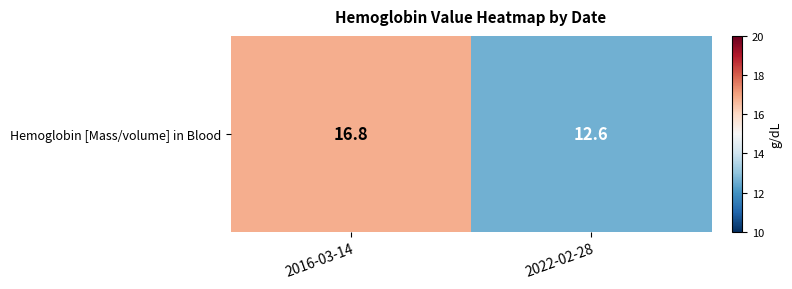

How many values are between 12 and 16?

1